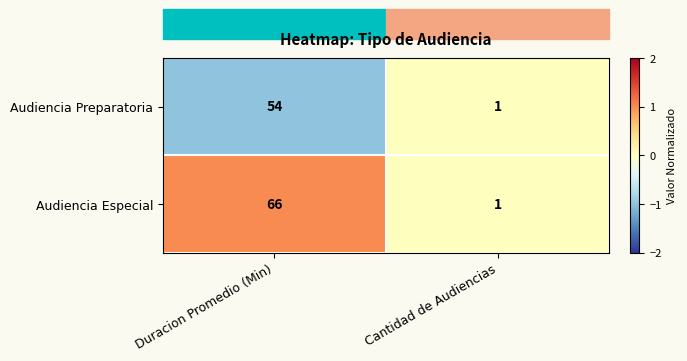

Between Duracion Promedio (Min) and Cantidad de Audiencias, which series saw the biggest shift?

Audiencia Especial